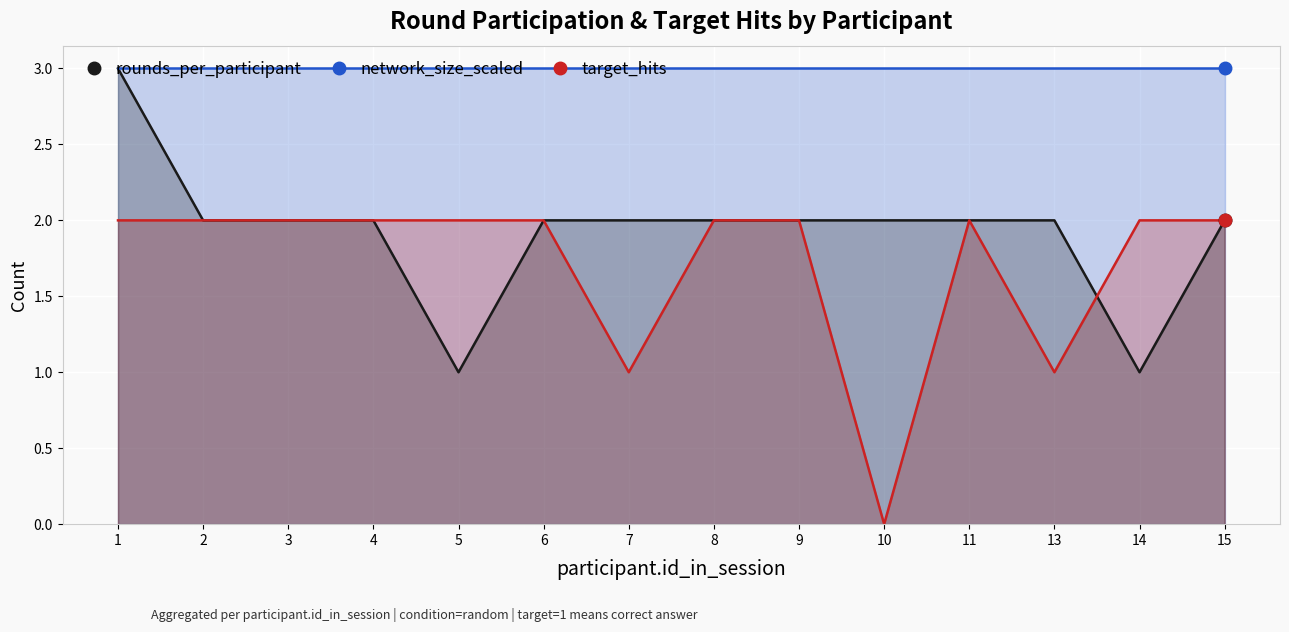

True or false: rounds_per_participant and network_size_scaled cross at least once.

False